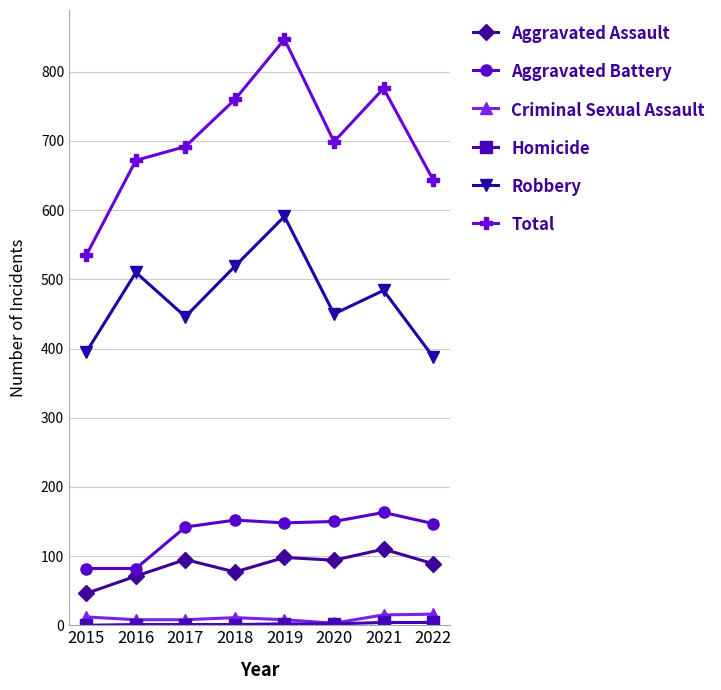

True or false: Aggravated Battery and Criminal Sexual Assault intersect in this chart.

False